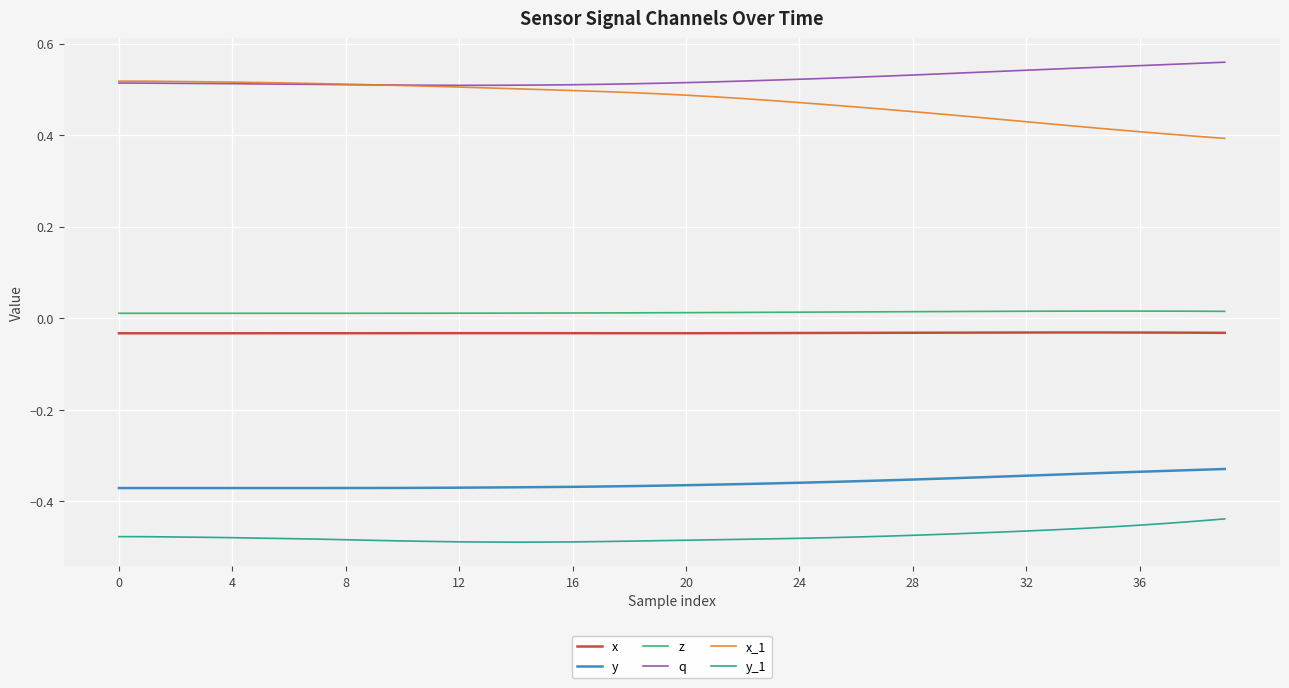

Does the chart display data point markers on the line(s)?

No